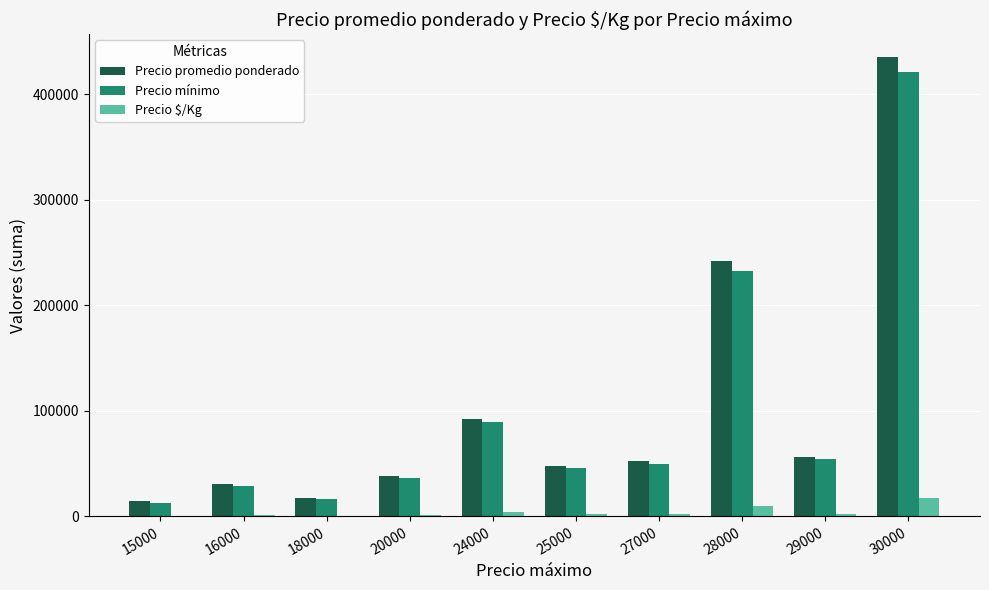

What are all the series names shown in the legend?

Precio promedio ponderado, Precio mínimo, Precio $/Kg